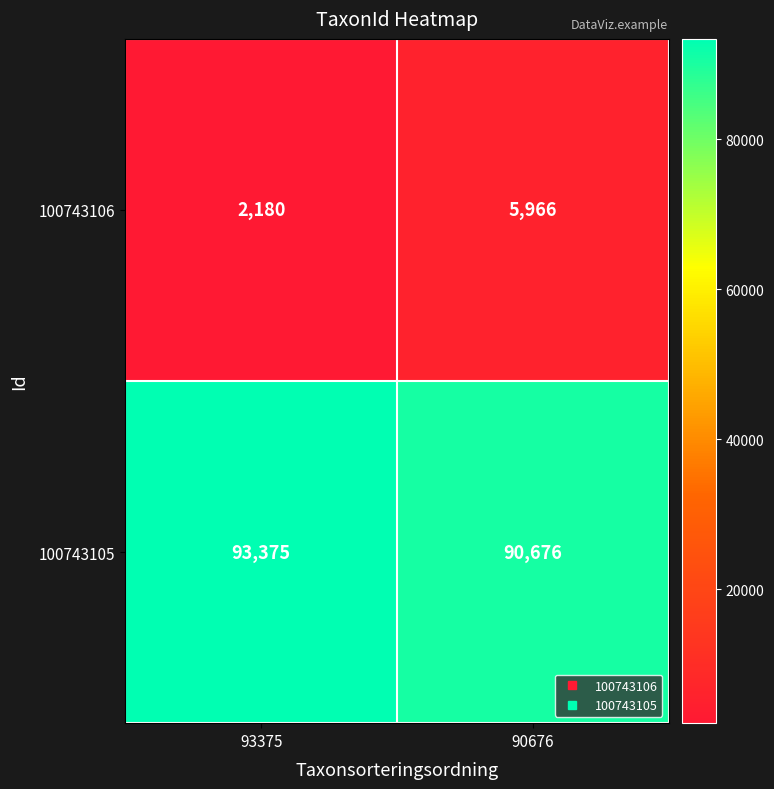

Which series has the widest spread of values?

100743106